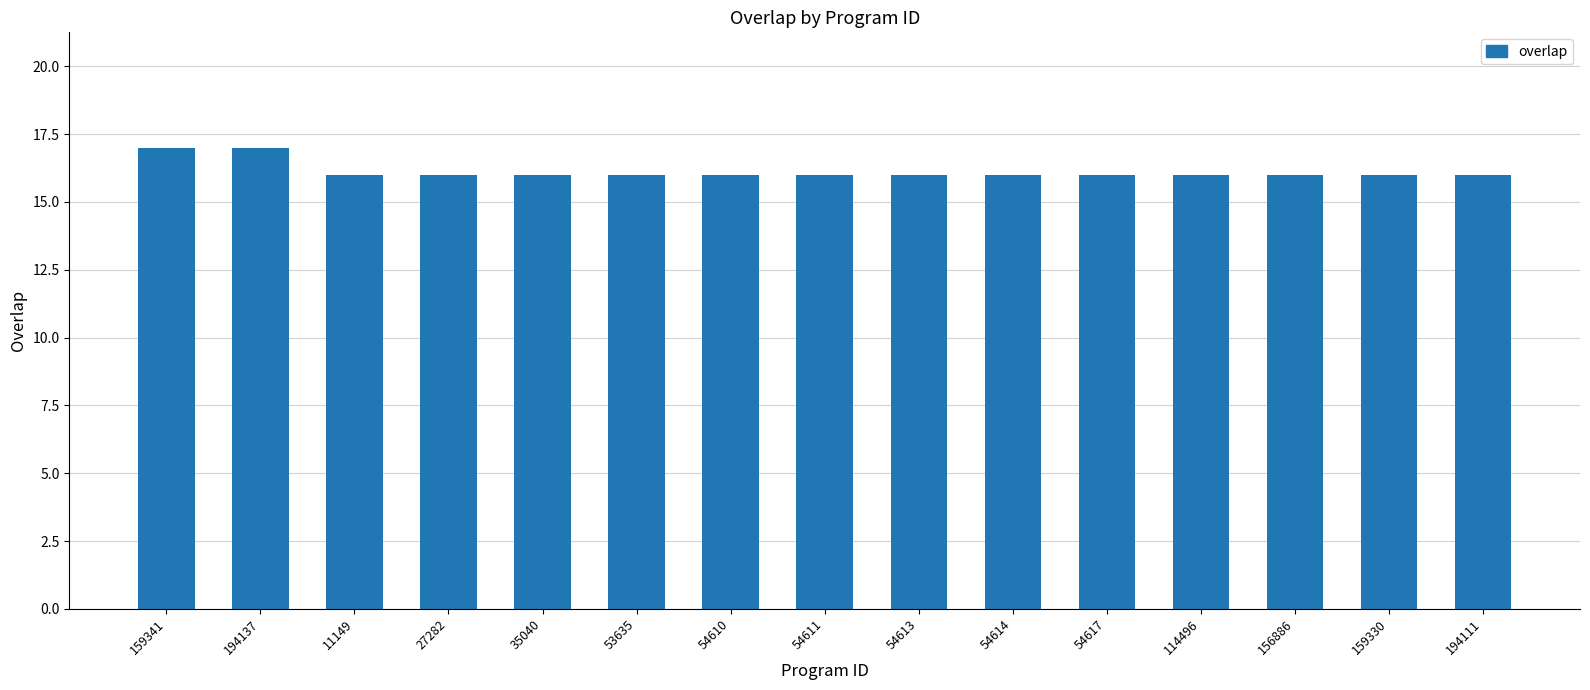

How many distinct data groups are displayed?

1